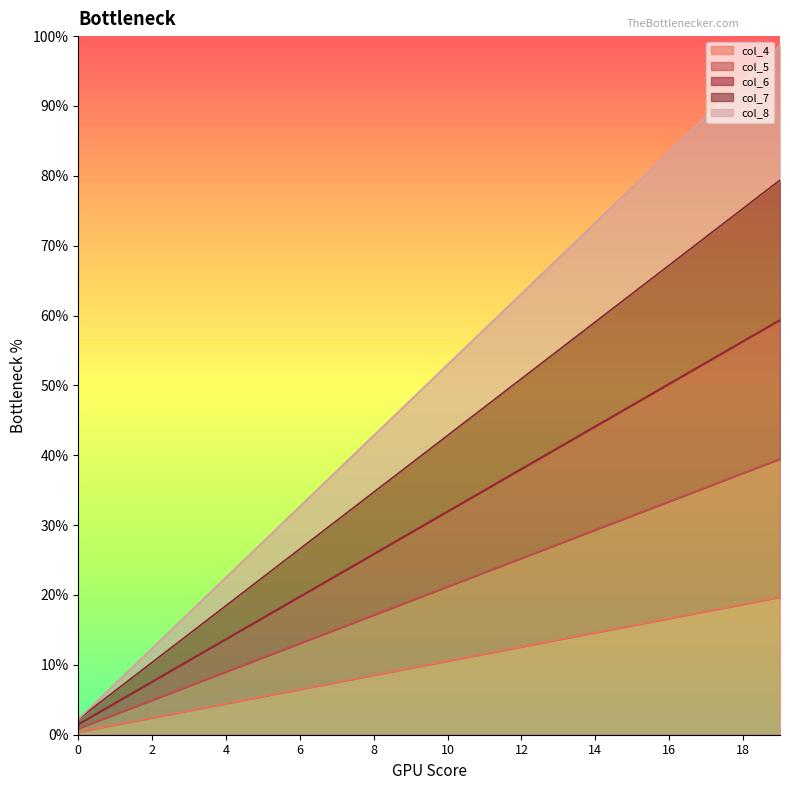

True or false: col_4 and col_7 intersect in this chart.

False